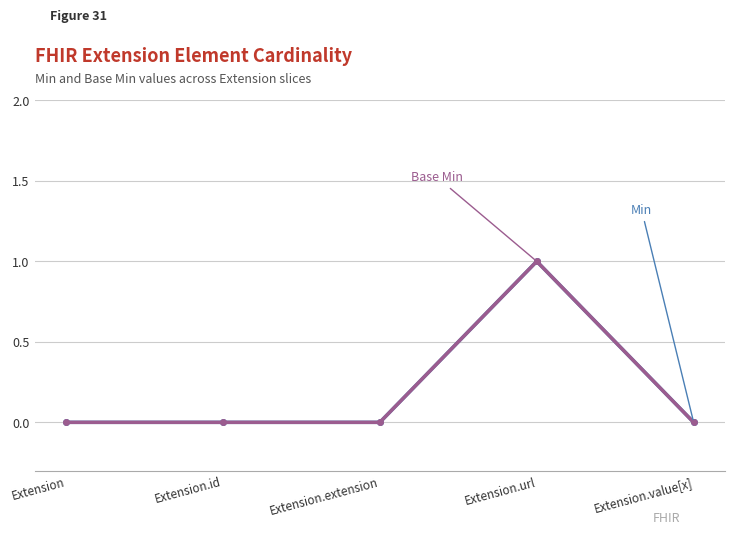

The Base Min series shows 0 at Extension.value[x]. True or false?

True